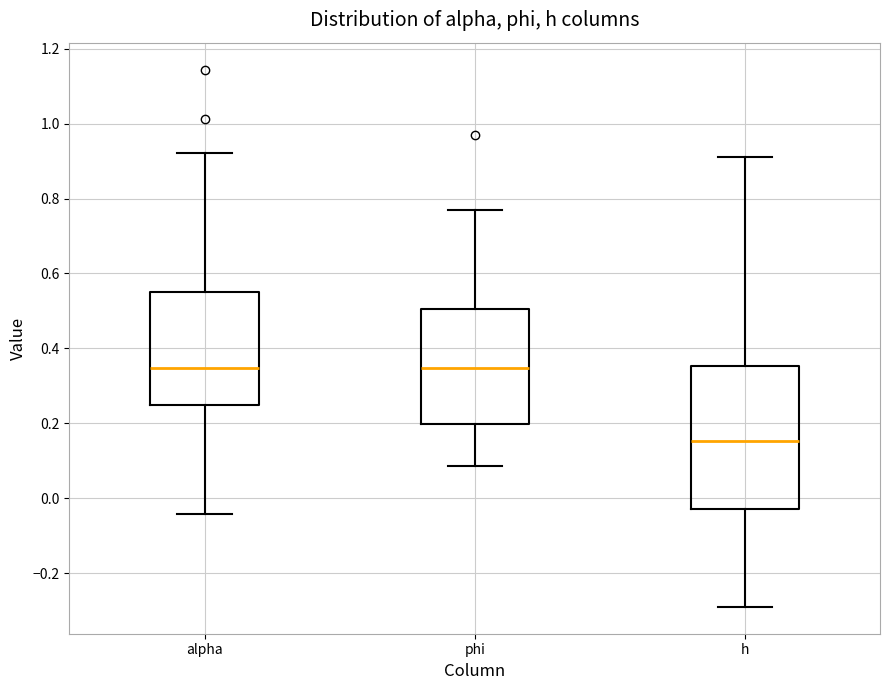

Reading left to right, transcribe this box plot: for each box, give where its median line is, the range the box spans, and where its two whiskers end, as read against the y-axis. The values are not printed on the chart, so give them approximately, as read against the axis.

alpha: median 0.34, box 0.24 to 0.56, whiskers -0.04 to 0.92
phi: median 0.34, box 0.20 to 0.50, whiskers 0.08 to 0.76
h: median 0.16, box -0.02 to 0.36, whiskers -0.30 to 0.92